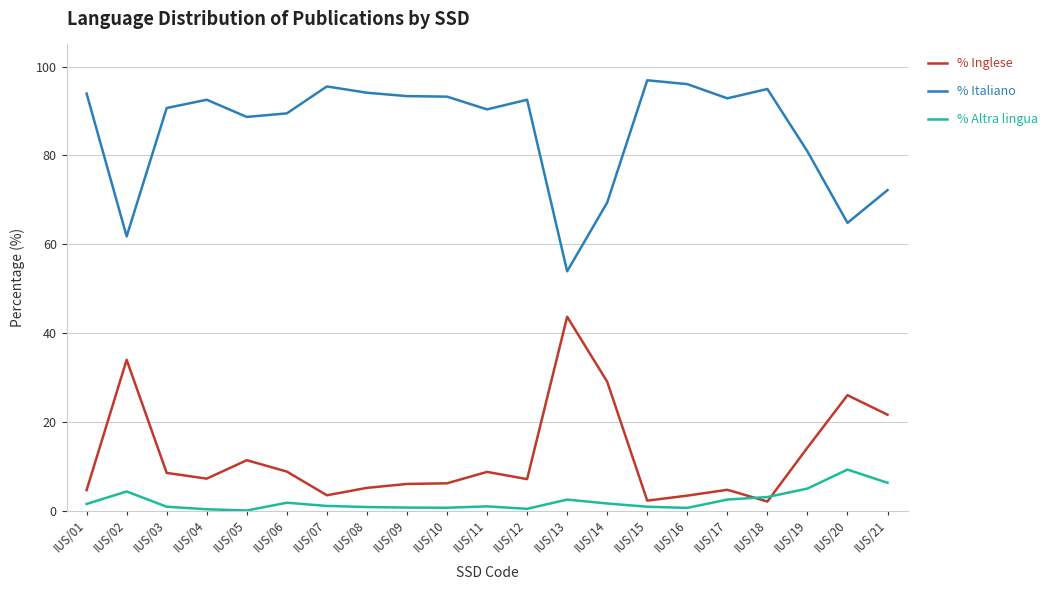

Is the value of % Italiano at IUS/08 greater than the value of % Inglese at IUS/03?

Yes